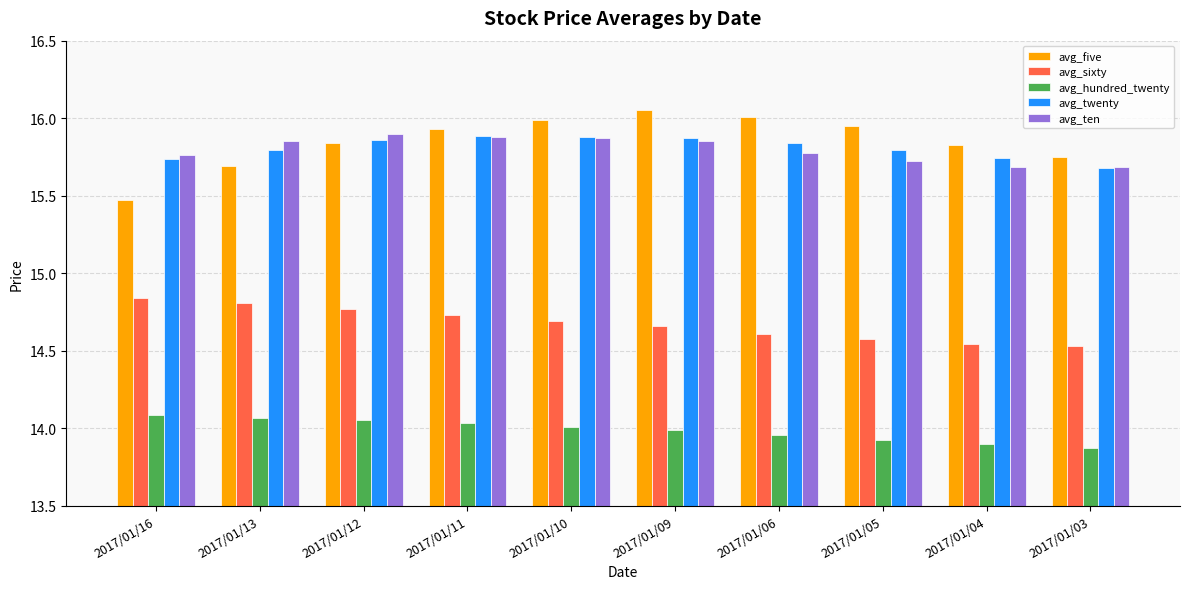

At which label does avg_five reach its minimum?

2017/01/16